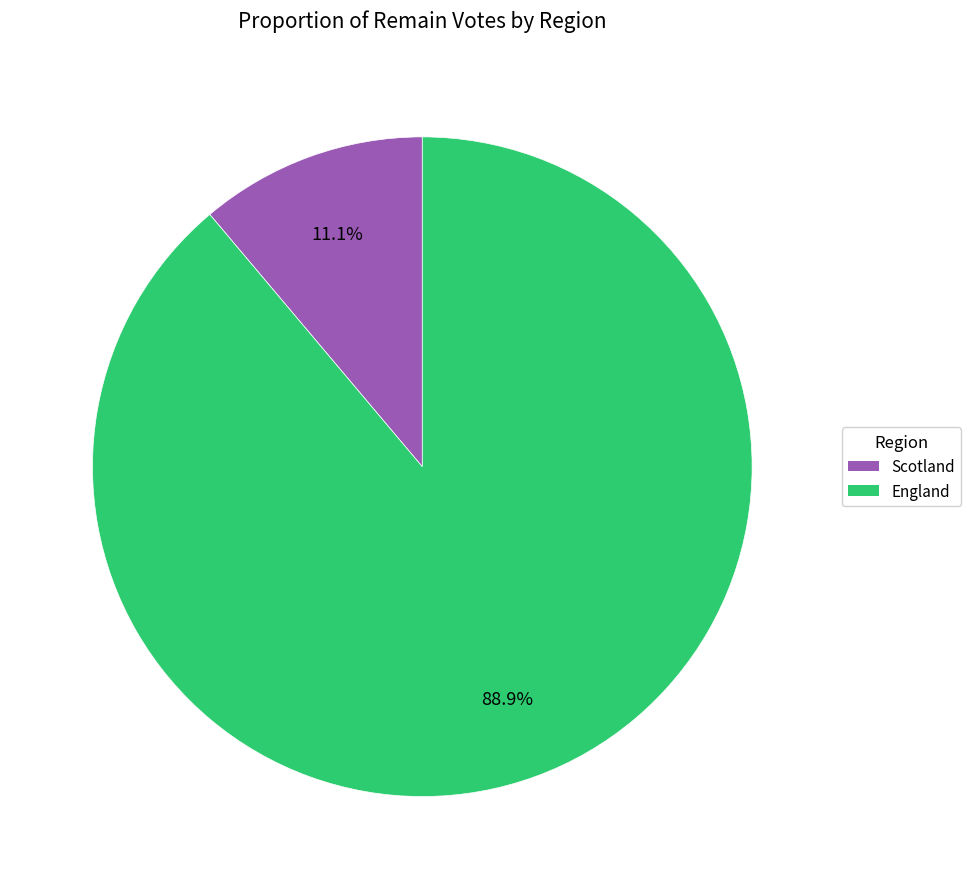

What percentage is the England slice, to the nearest percent?

89%